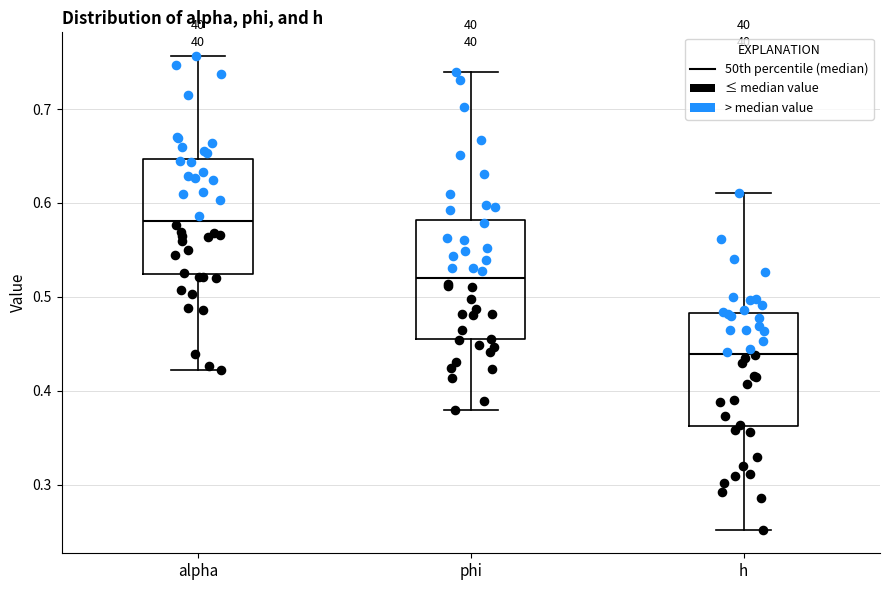

Where is the lower edge of the box for phi on the y-axis? The values are not printed on the chart, so give them approximately, as read against the axis.

0.45